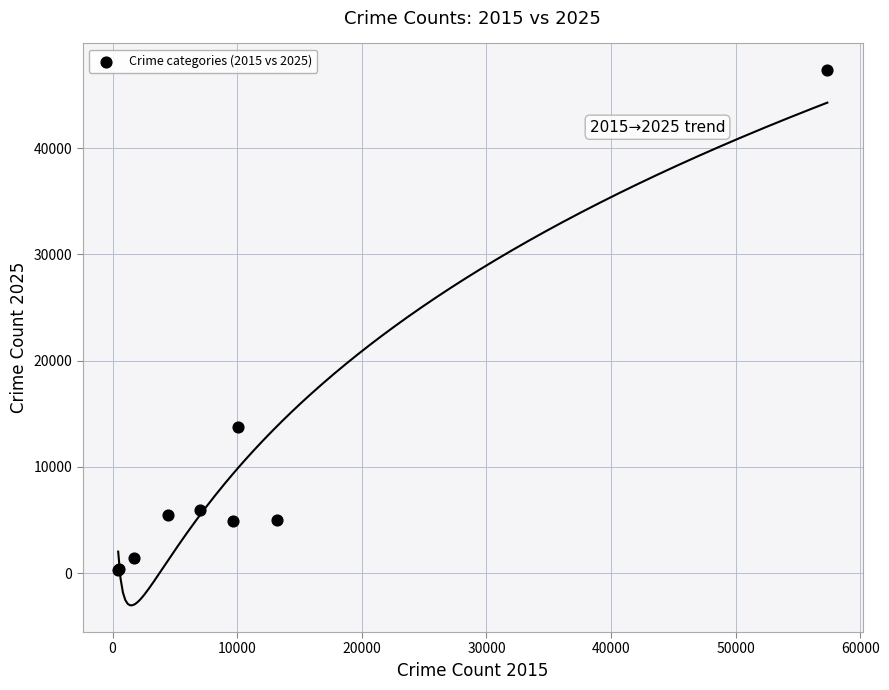

What Y value in the scatter plot is closest to 23810?

13720